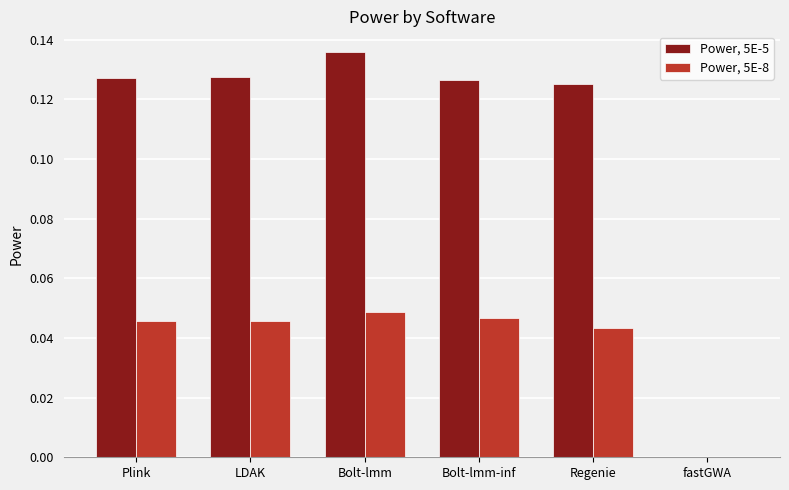

What is the sum of the Power, 5E-5 values at Bolt-lmm and LDAK?

0.3